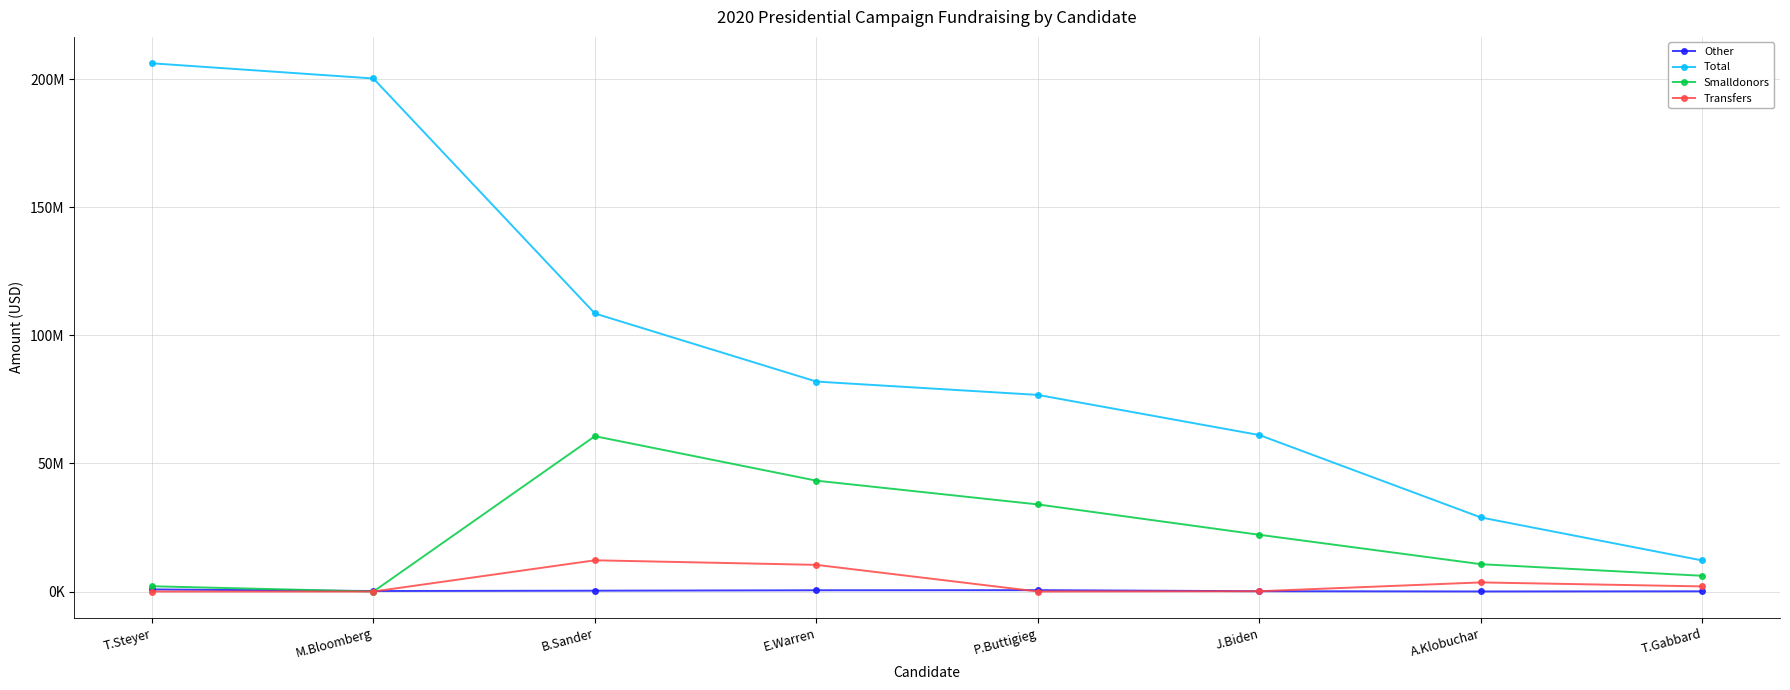

Reading left to right, transcribe all the data shown in this chart.

Other: T.Steyer=825147	M.Bloomberg=200360	B.Sander=326736	E.Warren=491985	P.Buttigieg=537450	J.Biden=122078	A.Klobuchar=28950	T.Gabbard=84836
Total: T.Steyer=206286969	M.Bloomberg=200359619	B.Sander=108585402	E.Warren=81997385	P.Buttigieg=76778550	J.Biden=61099856	A.Klobuchar=28921460	T.Gabbard=12119446
Smalldonors: T.Steyer=2062869	M.Bloomberg=0	B.Sander=60664062	E.Warren=43294600	P.Buttigieg=34012900	J.Biden=22157100	A.Klobuchar=10682700	T.Gabbard=6144560
Transfers: T.Steyer=0	M.Bloomberg=0	B.Sander=12198159	E.Warren=10413700	P.Buttigieg=0	J.Biden=122078	A.Klobuchar=3560910	T.Gabbard=1999710